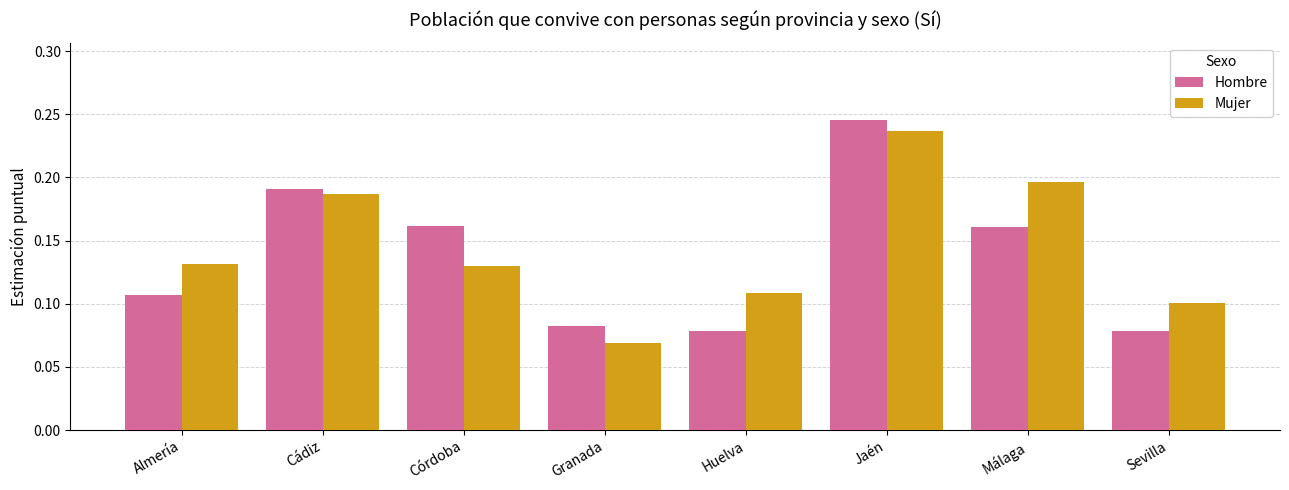

What is the sum of all Hombre values?

1.1